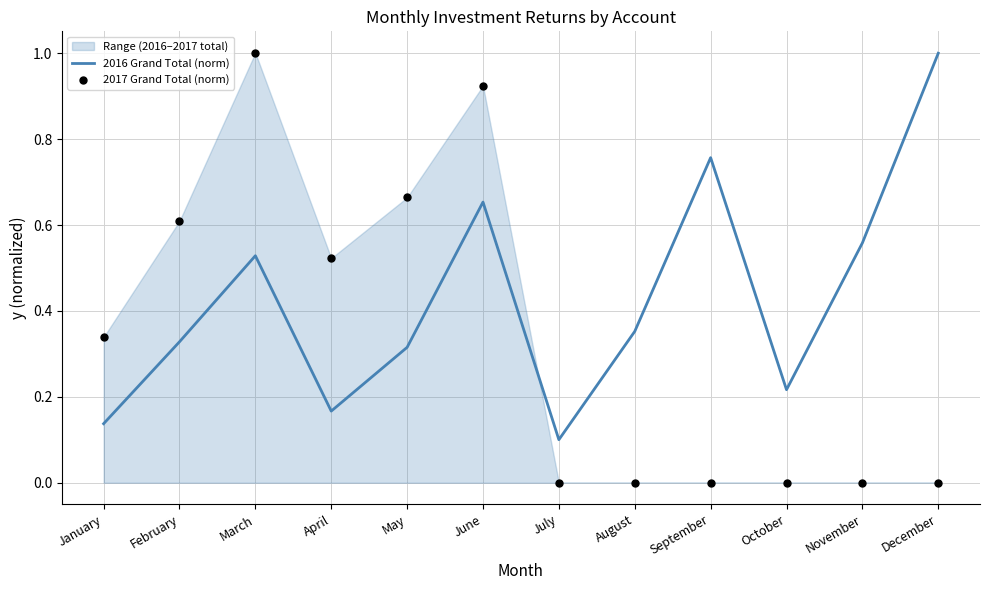

At which category is the sum across all series the highest?

June